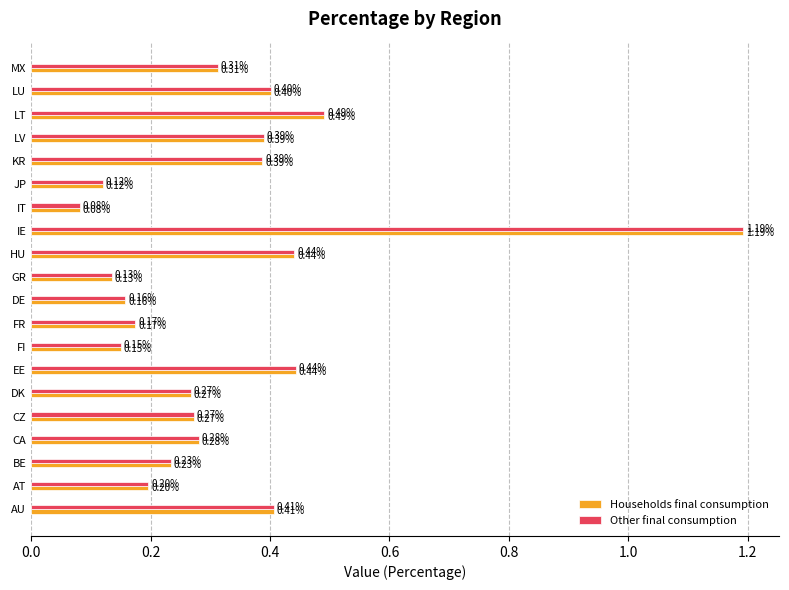

What is the sum of the Households final consumption values at KR and EE?

0.8